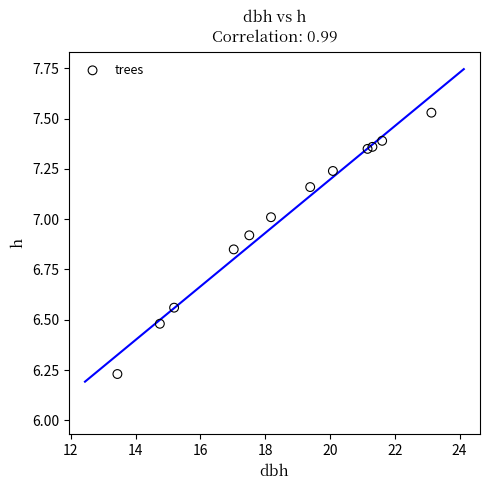

What is the range of Y values (max minus min)?

1.3